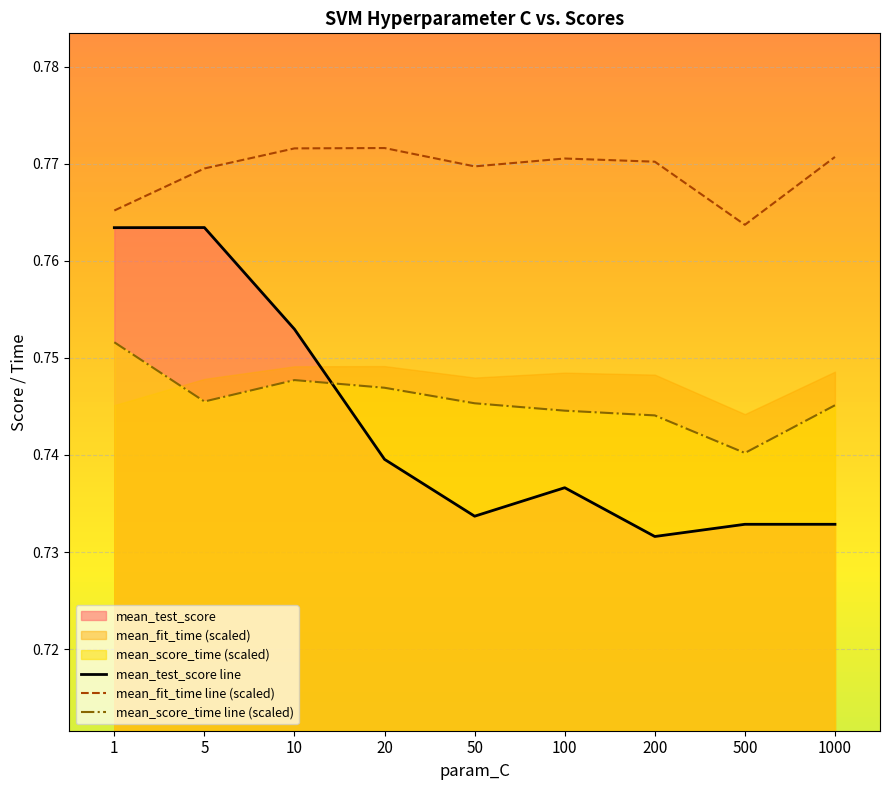

Between 10 and 500, which series saw the biggest shift?

mean_test_score